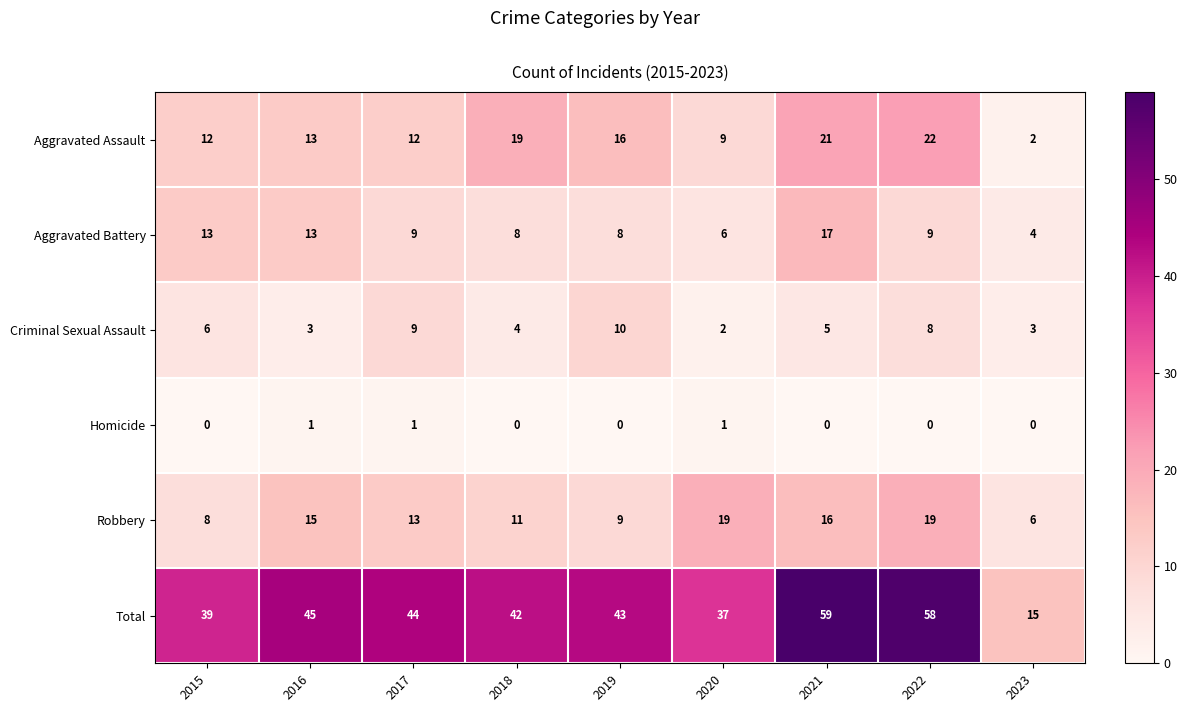

Which series has the largest total across all categories?

Total